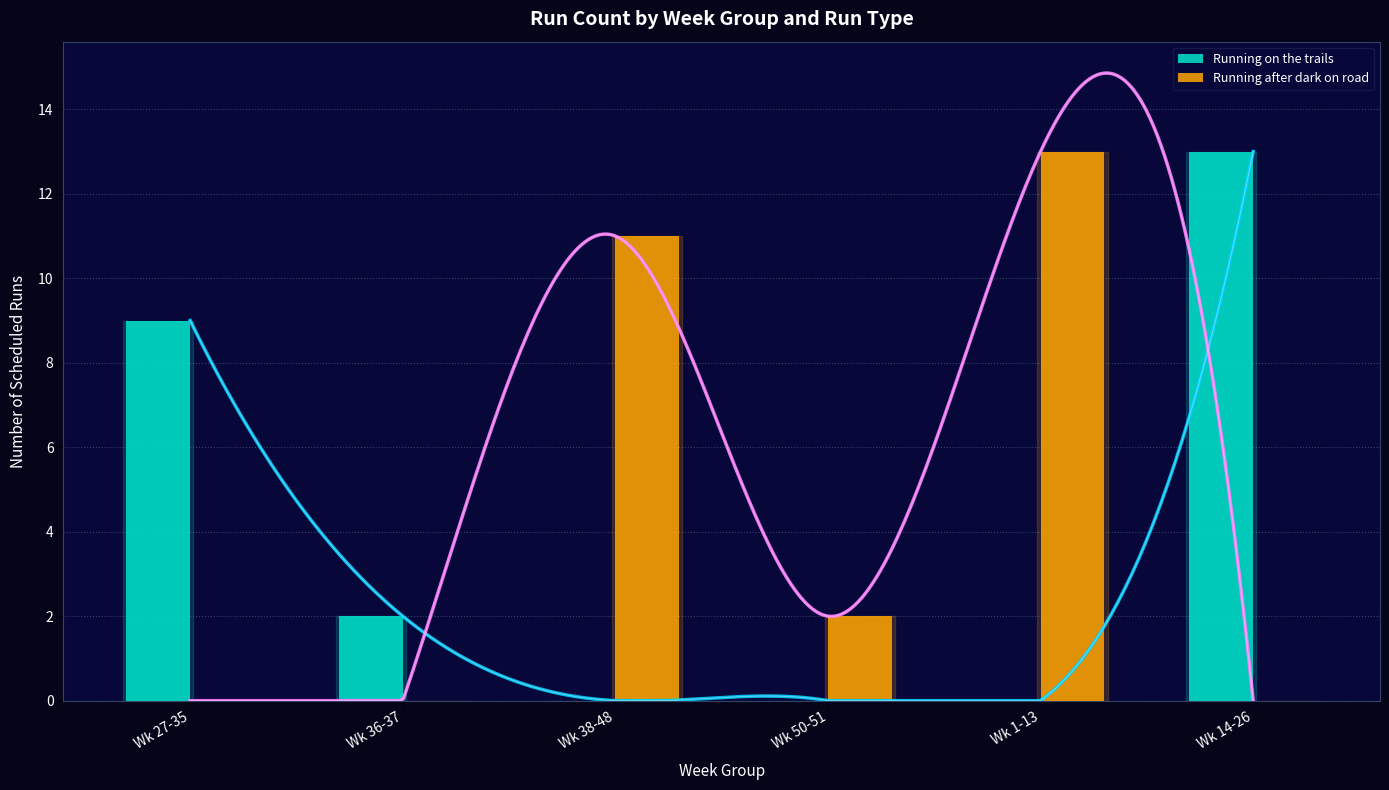

How many distinct data groups are displayed?

2